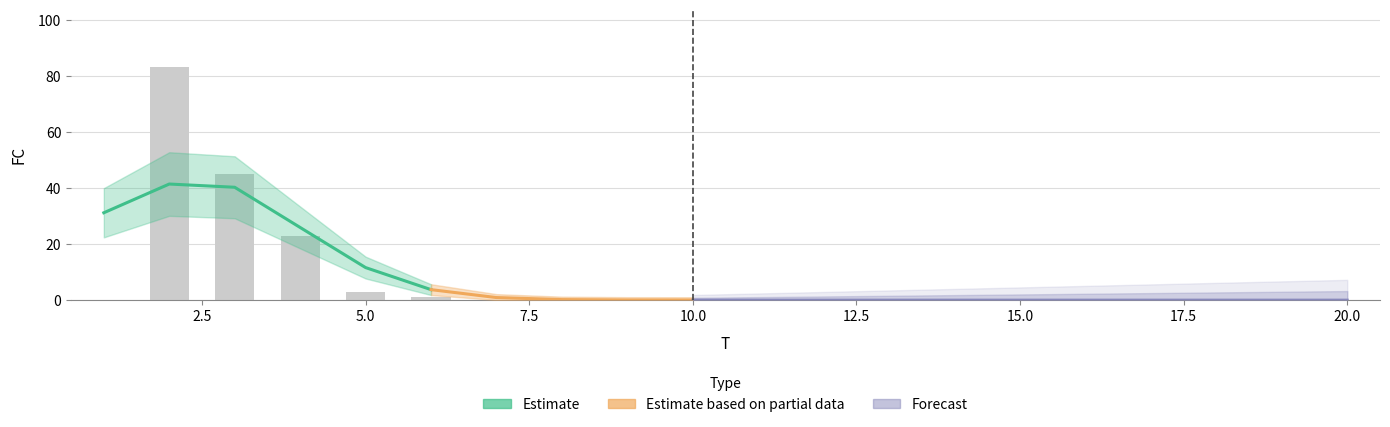

What is the average value?

8